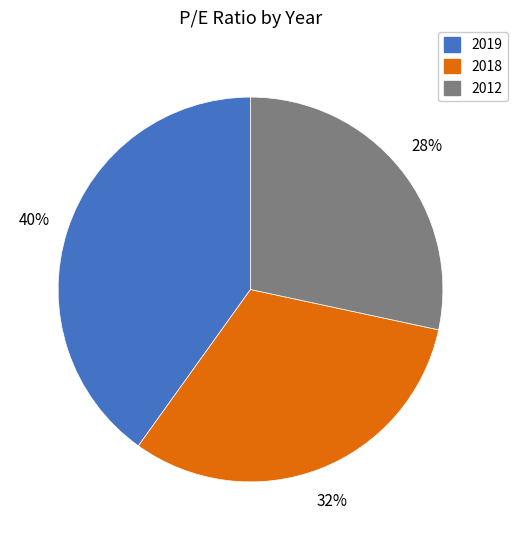

Between 2019 and 2012, which is larger?

2019